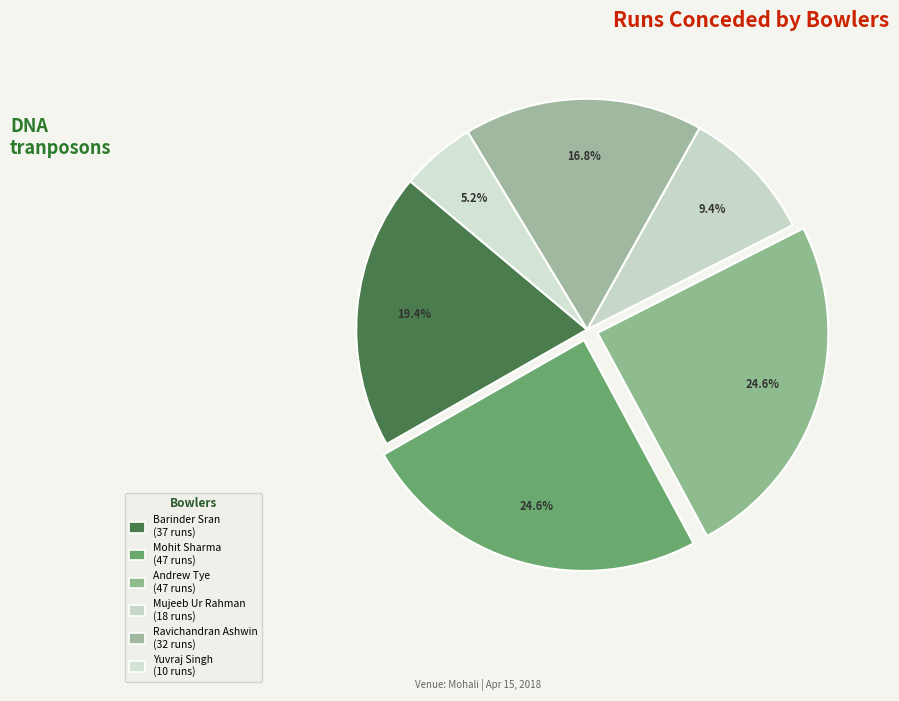

Is there a majority slice in this chart?

No